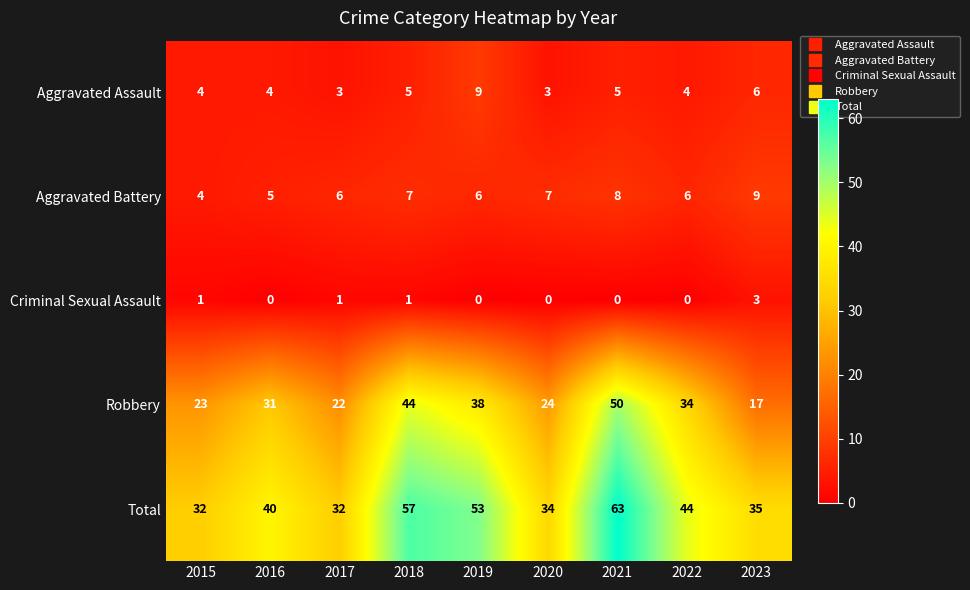

What is the difference between the maximum and minimum values in the Criminal Sexual Assault series?

3